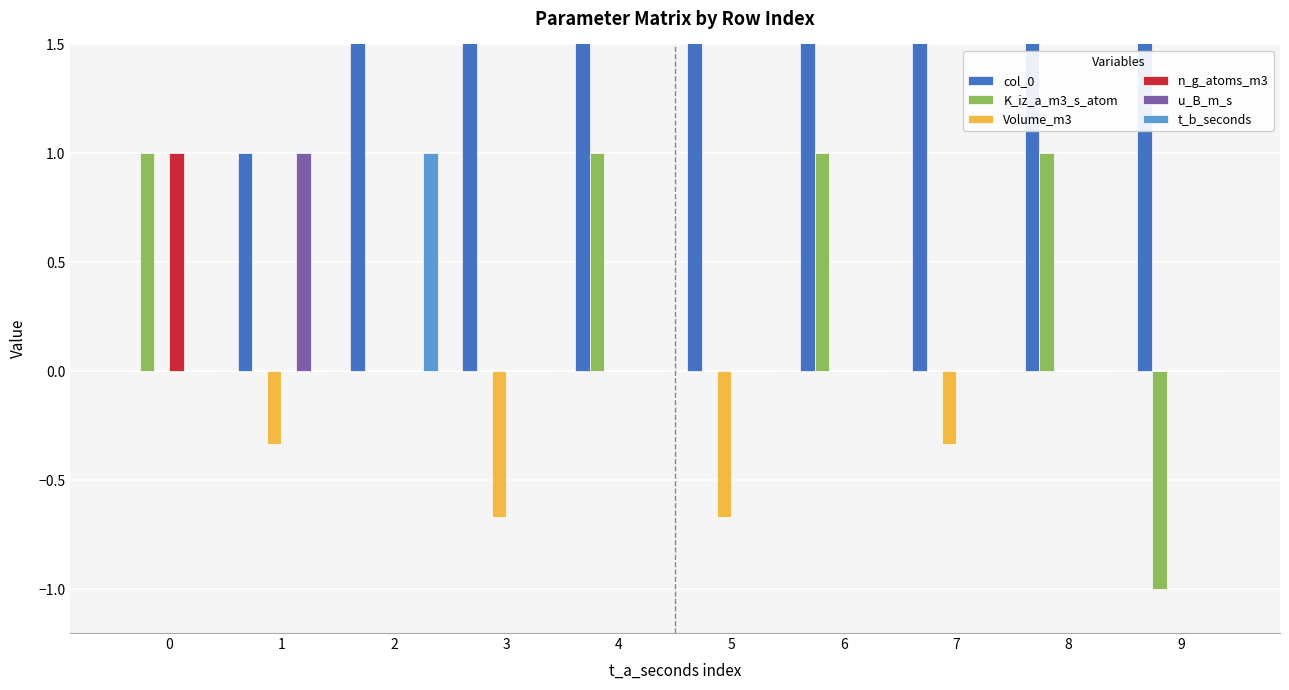

What is the greatest value displayed?

9.0